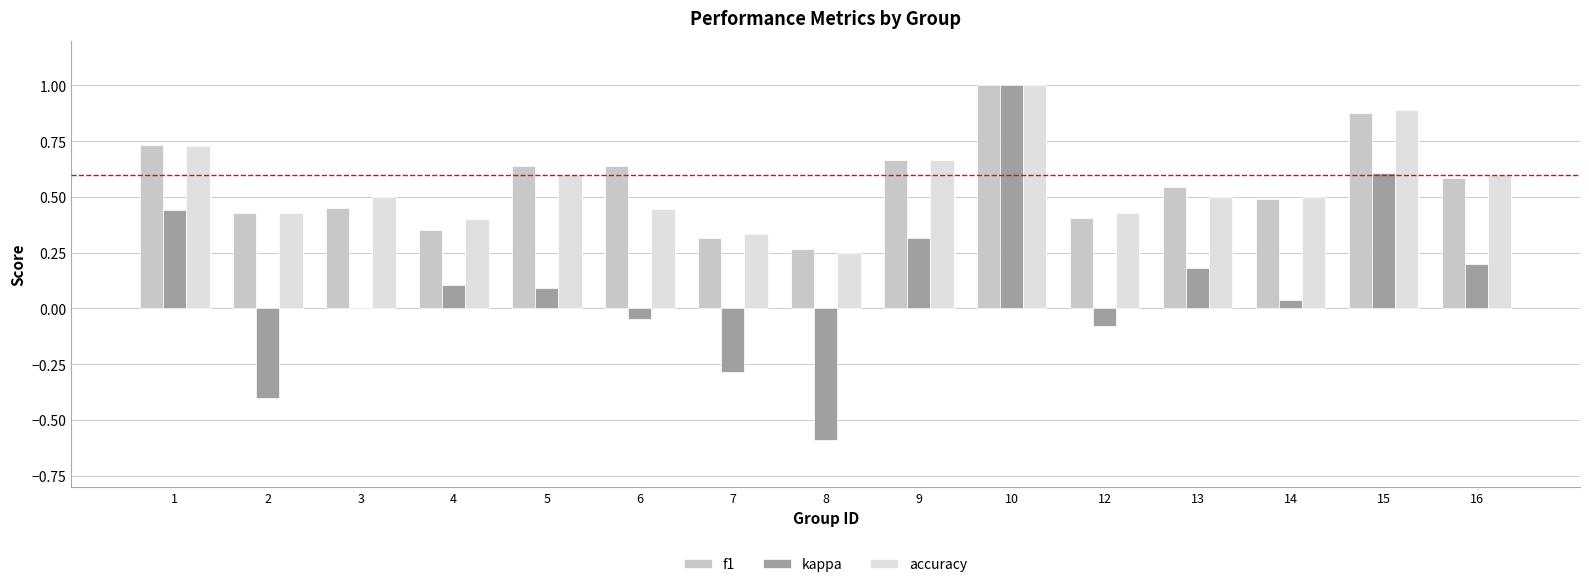

How many series are shown in this chart?

3